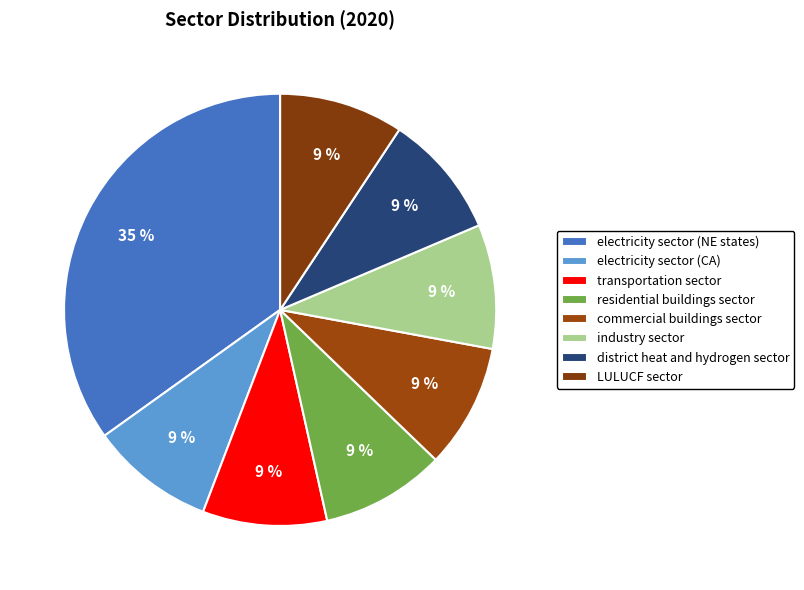

How many slices are in this pie chart?

8